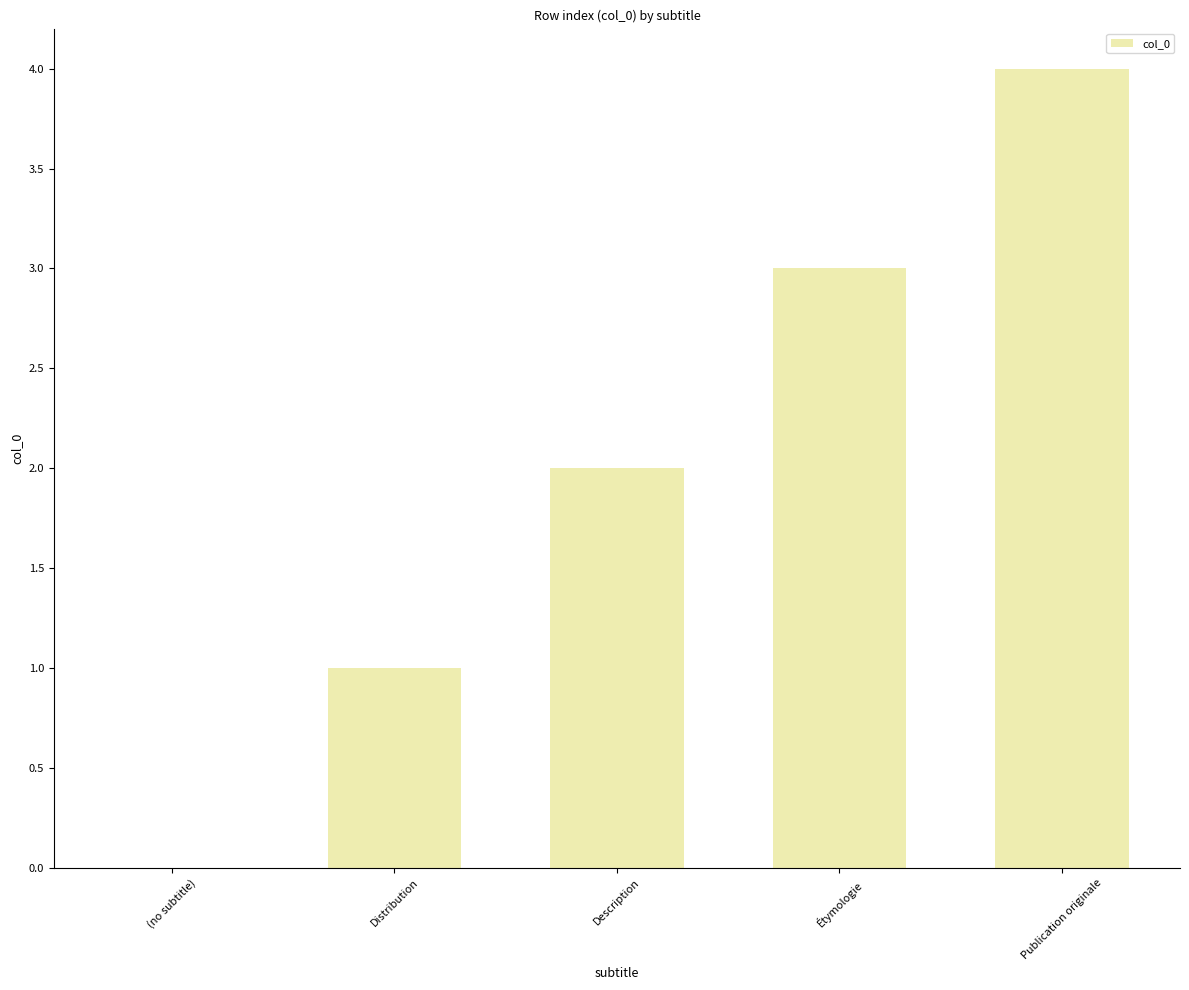

True or false: the data shows 1 at Distribution.

True